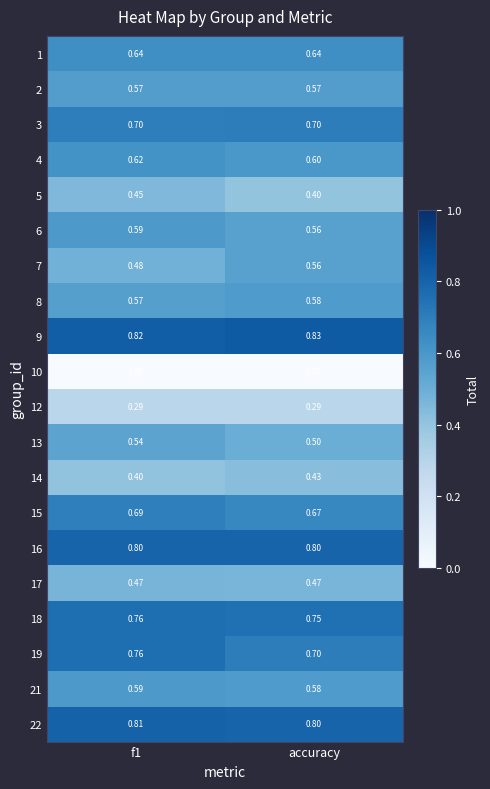

Which category has the highest value across all series?

accuracy